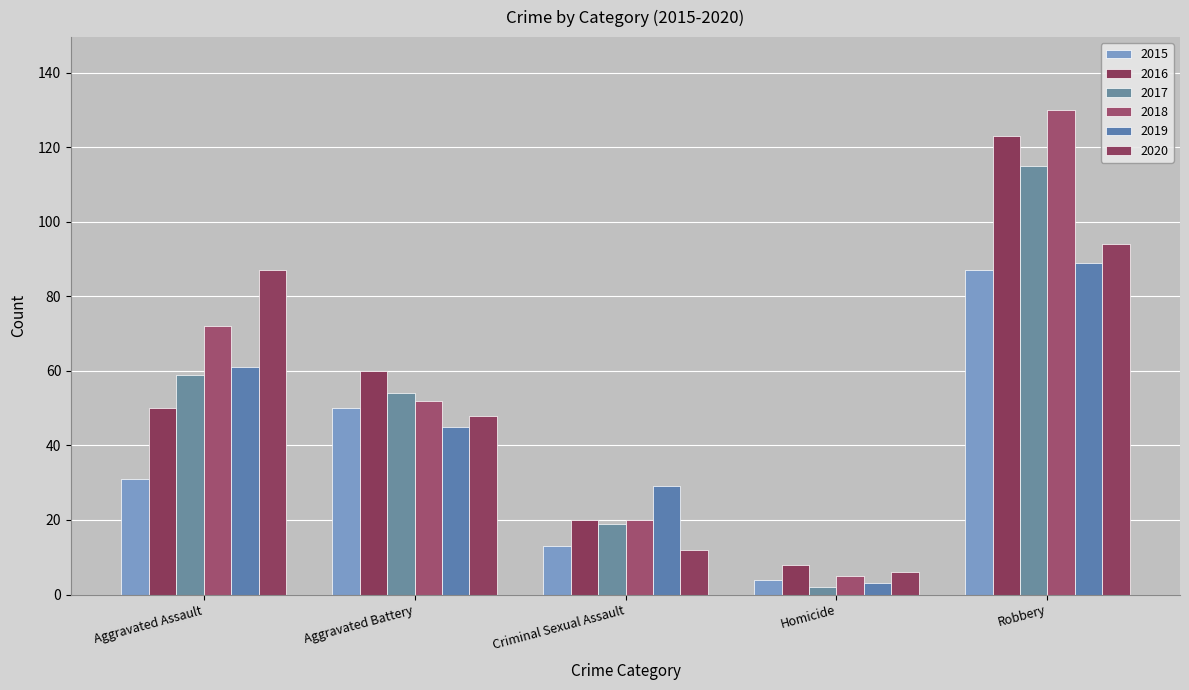

What are all the series names shown in the legend?

2015, 2016, 2017, 2018, 2019, 2020